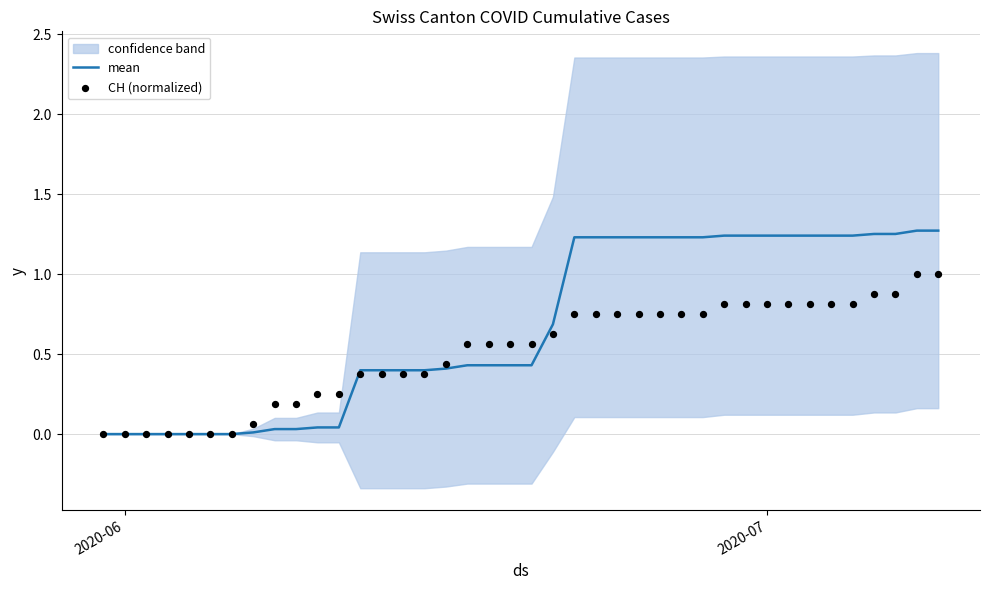

At how many categories does at least one series exceed 1?

18